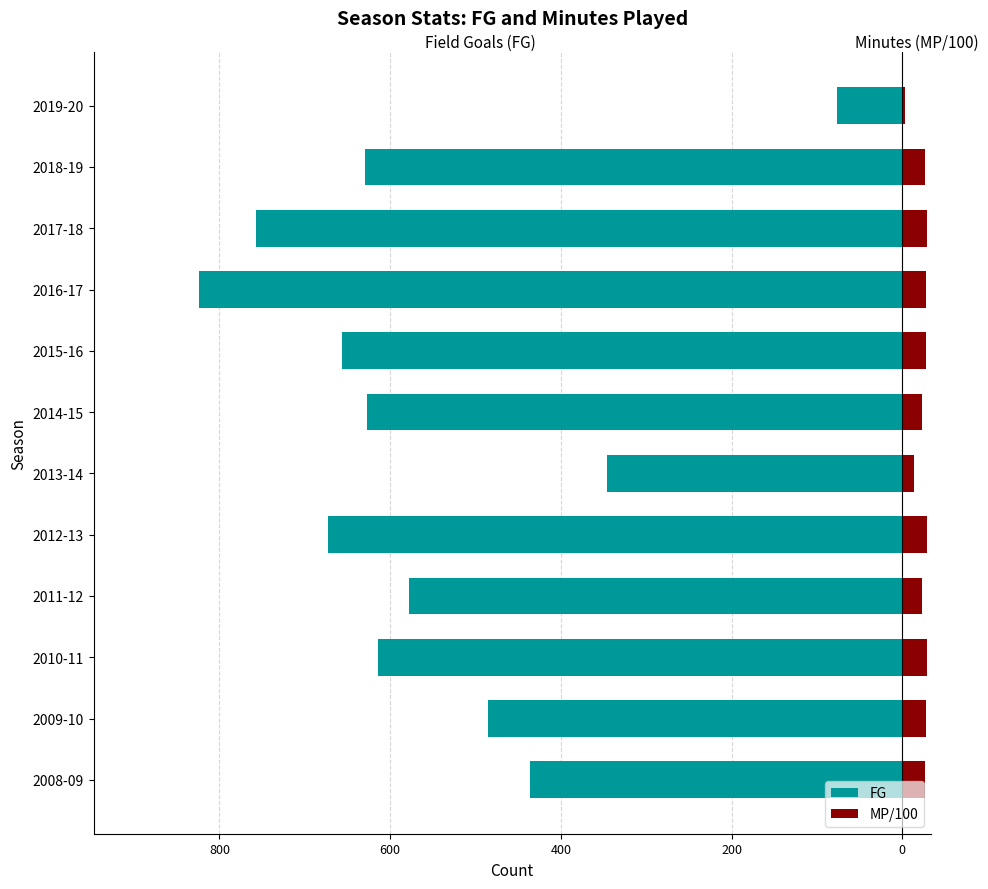

What is the difference between the maximum and minimum values in the FG series?

748.0